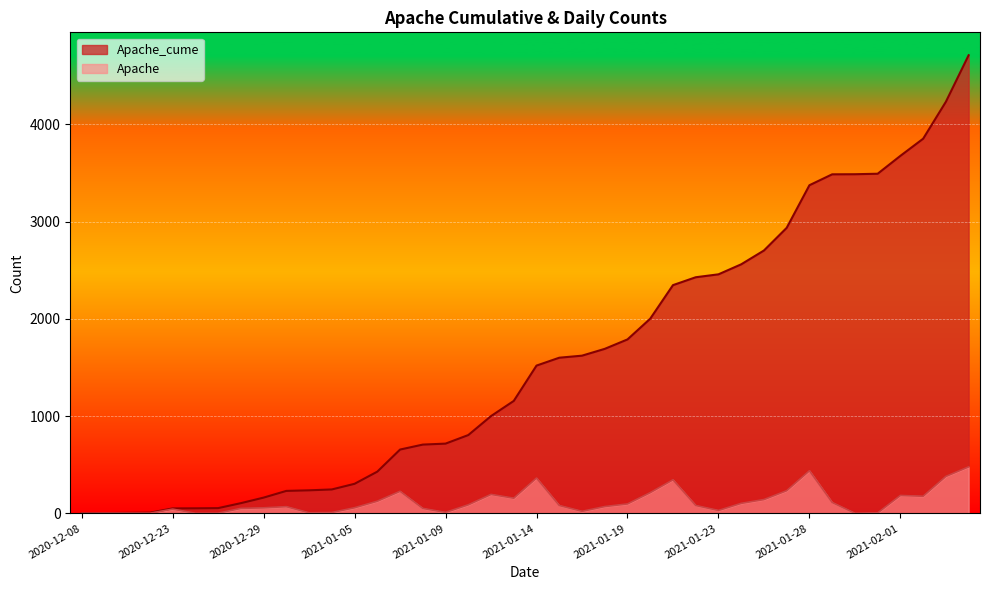

Which label corresponds to the smallest value in the chart?

2020-12-08